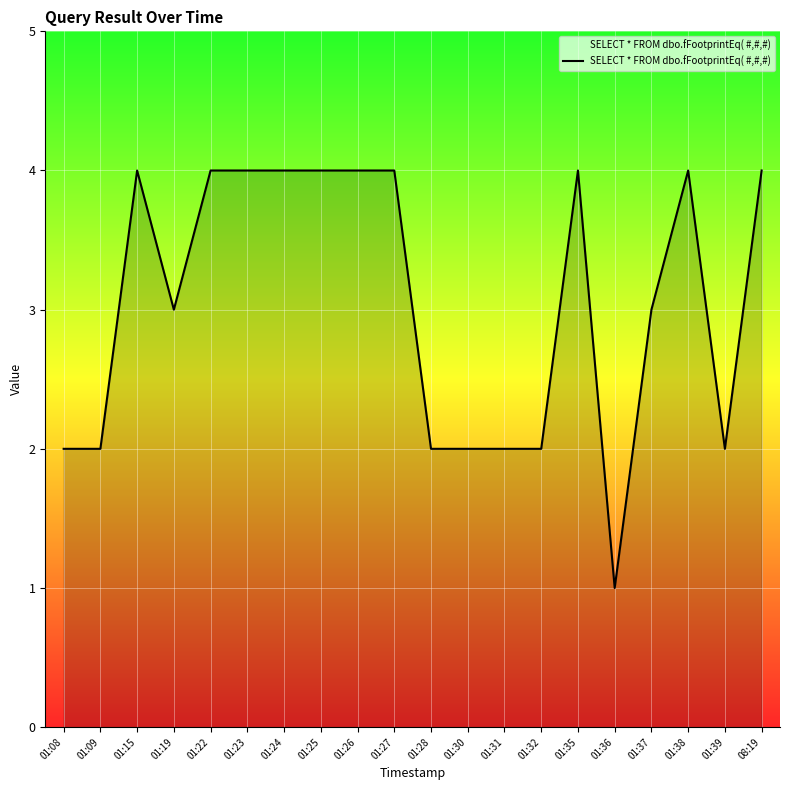

What is the maximum value shown in the chart?

4